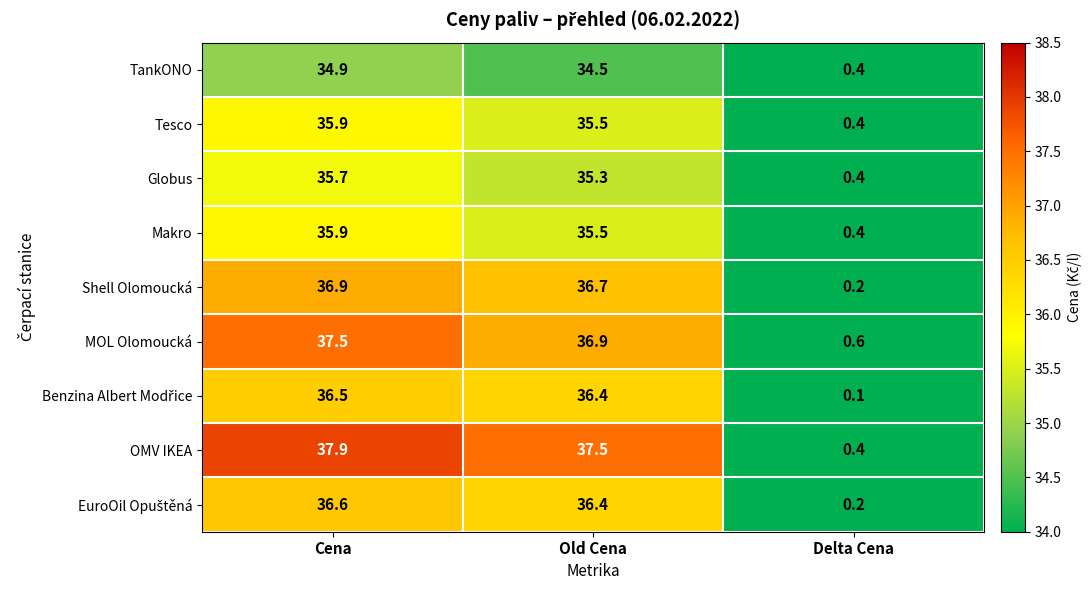

List the labels in order of MOL Olomoucká value, smallest first.

Delta Cena, Old Cena, Cena